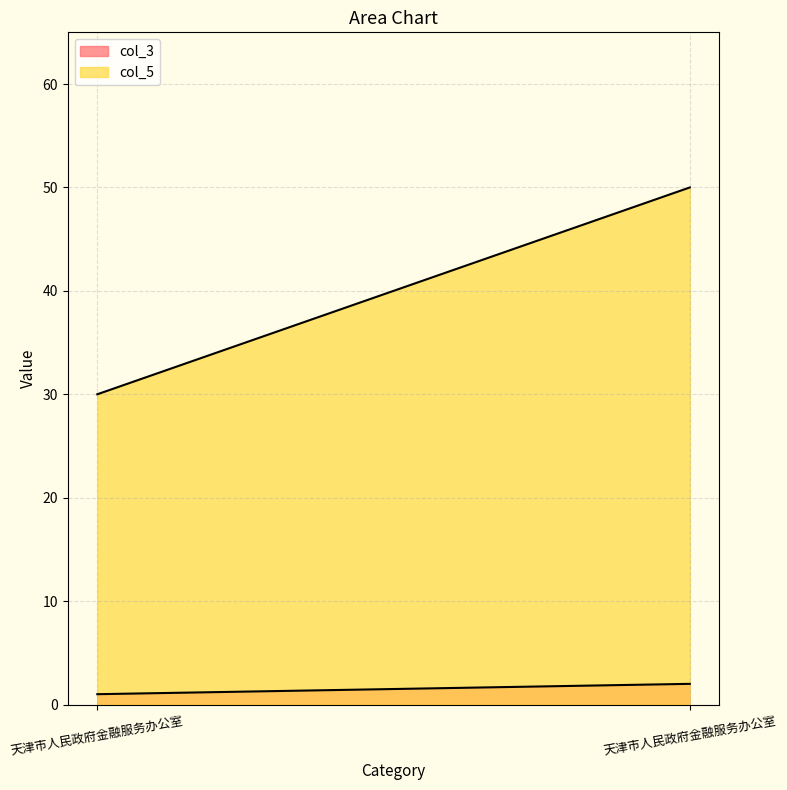

What is the minimum value shown in the chart?

1